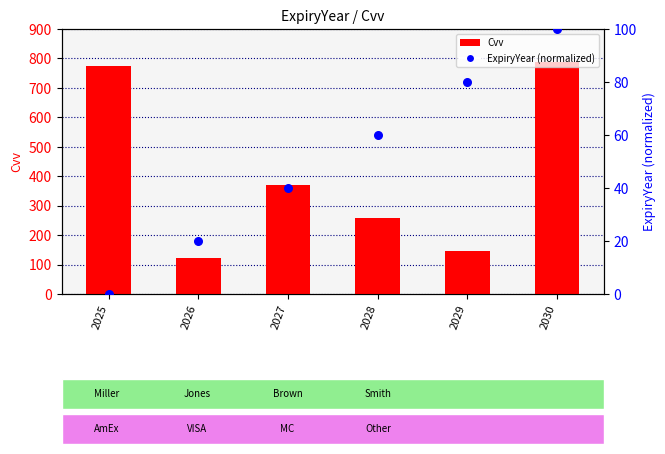

Which series reaches the maximum Y coordinate?

Cvv